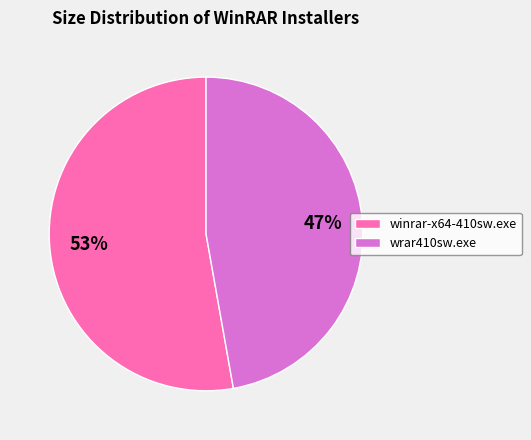

Approximately how many times larger is the value at winrar-x64-410sw.exe compared to wrar410sw.exe?

1.1